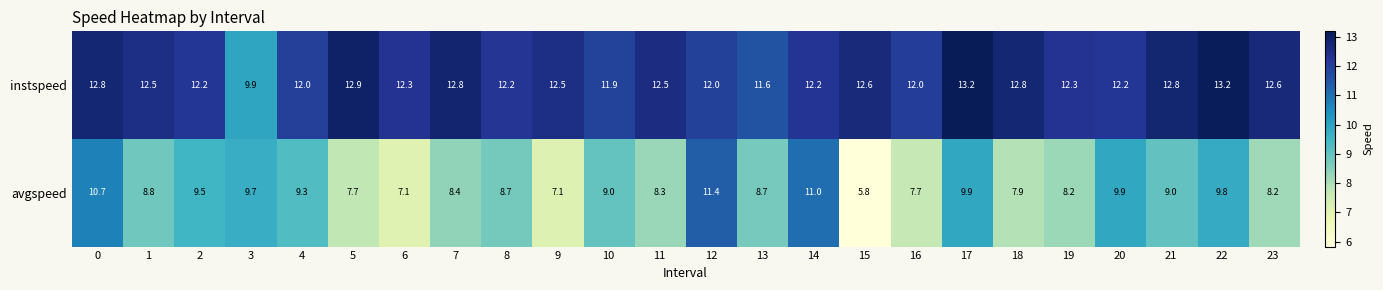

What is the difference between the maximum and minimum values in the instspeed series?

3.3